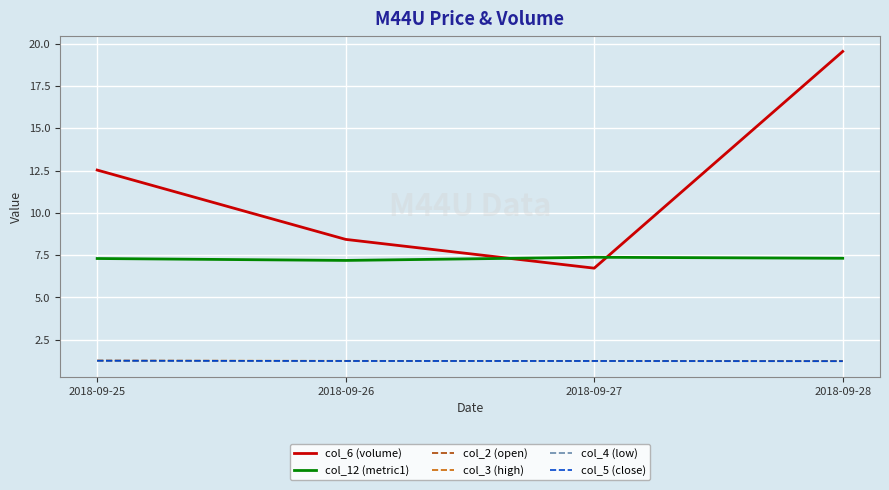

The value of col_2 (open) at 2018-09-27 is 0.6. True or false?

False